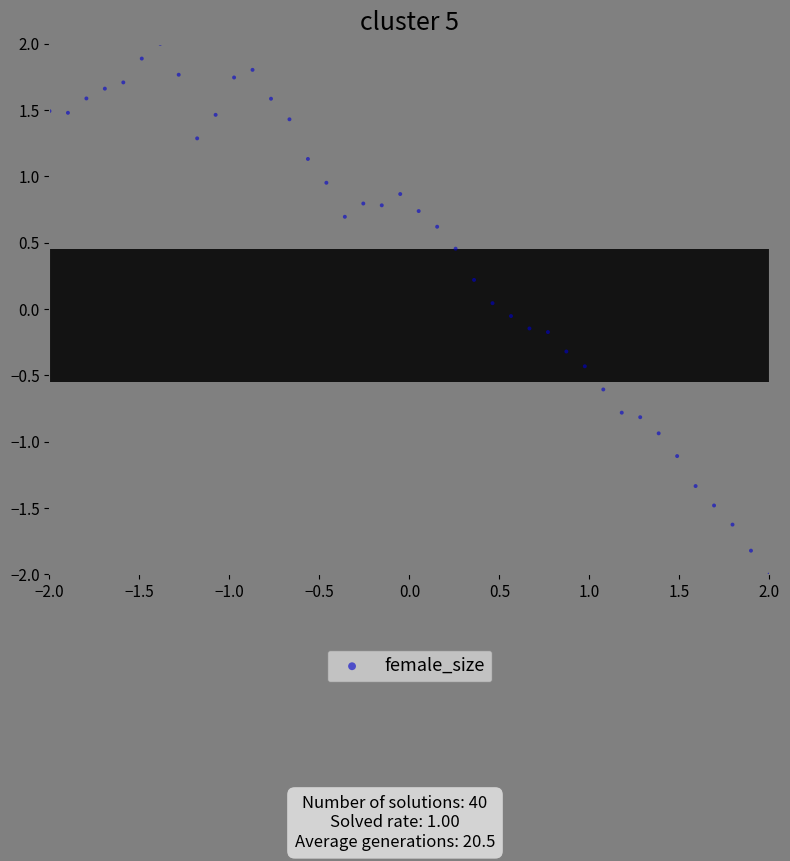

What is the range of X values (max minus min)?

4.0